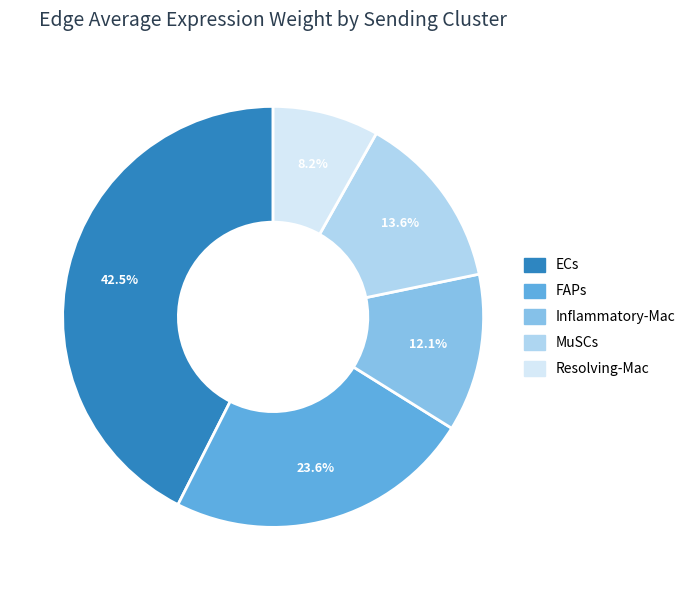

Is it true that Inflammatory-Mac is 12% of the pie?

True